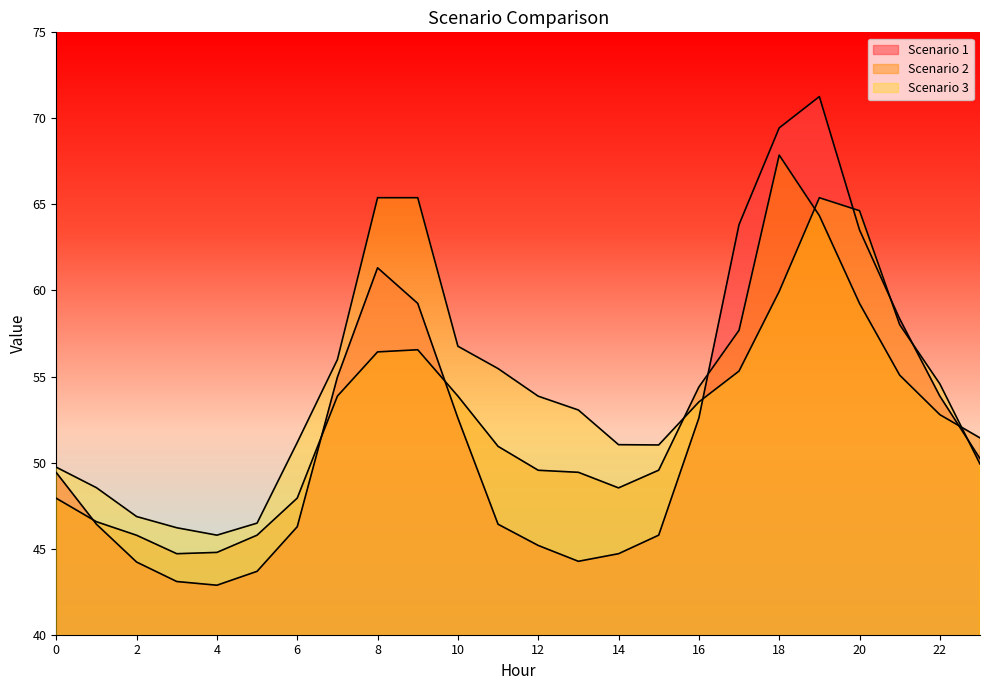

What is the sum of the Scenario 2 values at 3 and 20?

104.0